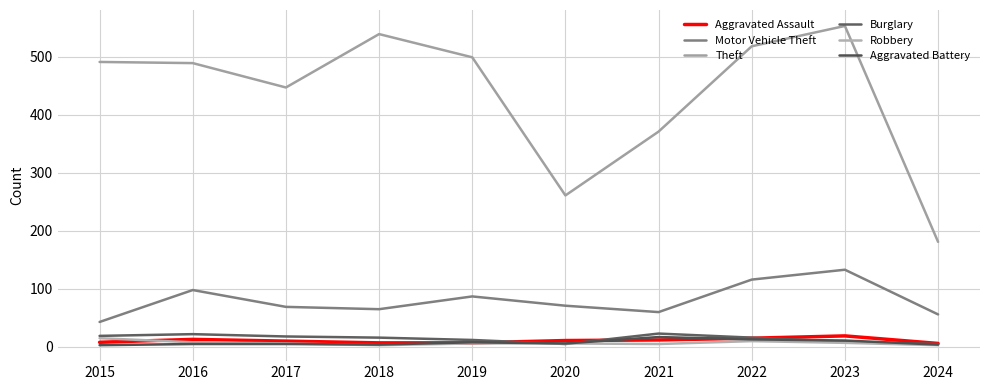

How many values in the Theft series are below 491?

5